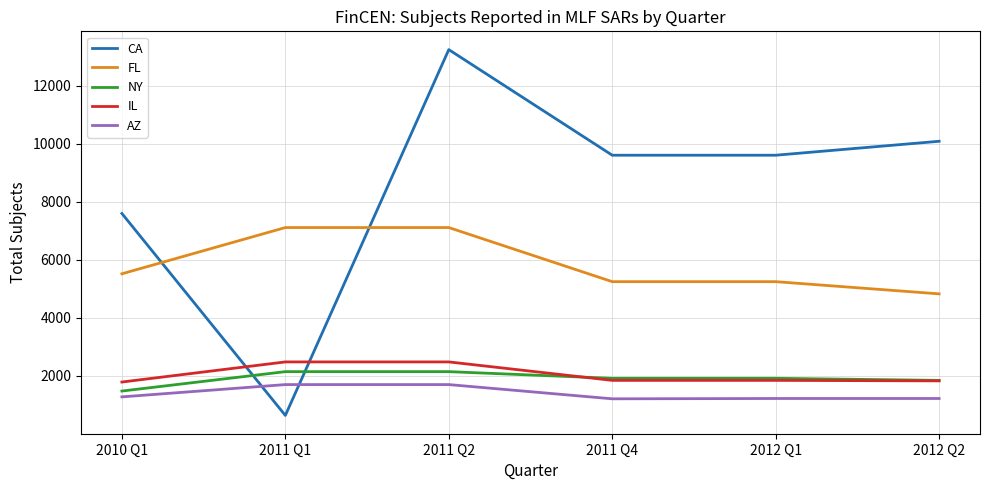

The value of FL at 2010 Q1 is 9095. True or false?

False